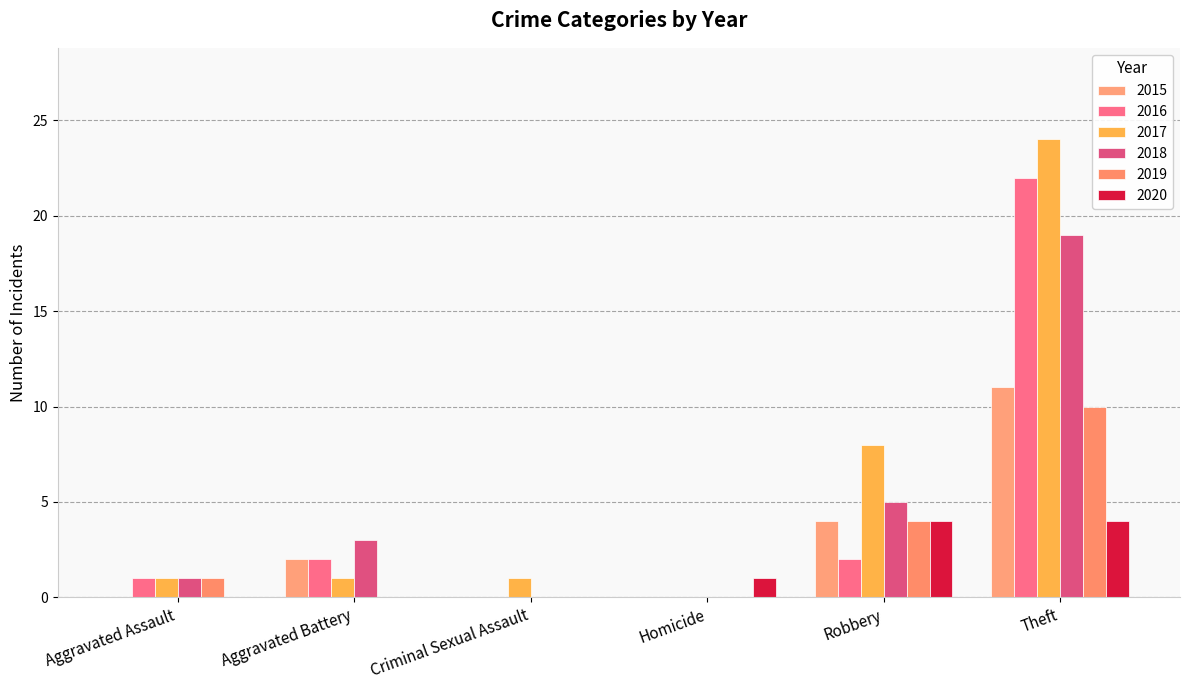

At Robbery, list the series in order from largest to smallest.

2017, 2018, 2015, 2019, 2020, 2016